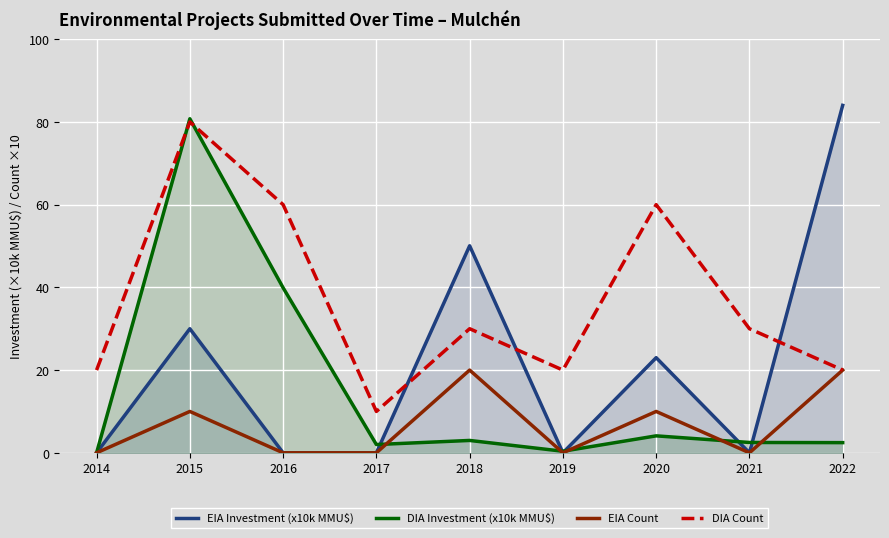

Reading right to left, transcribe all the data shown in this chart.

EIA Investment (x10k MMU$): 2022=84.0	2021=0.0	2020=23.0	2019=0.0	2018=50.0	2017=0.0	2016=0.0	2015=30.0	2014=0.0
DIA Investment (x10k MMU$): 2022=2.5	2021=2.5	2020=4.1	2019=0.4	2018=3.0	2017=2.0	2016=39.9	2015=80.8	2014=0.0
EIA Count: 2022=20.0	2021=0.0	2020=10.0	2019=0.0	2018=20.0	2017=0.0	2016=0.0	2015=10.0	2014=0.0
DIA Count: 2022=20.0	2021=30.0	2020=60.0	2019=20.0	2018=30.0	2017=10.0	2016=60.0	2015=80.0	2014=20.0